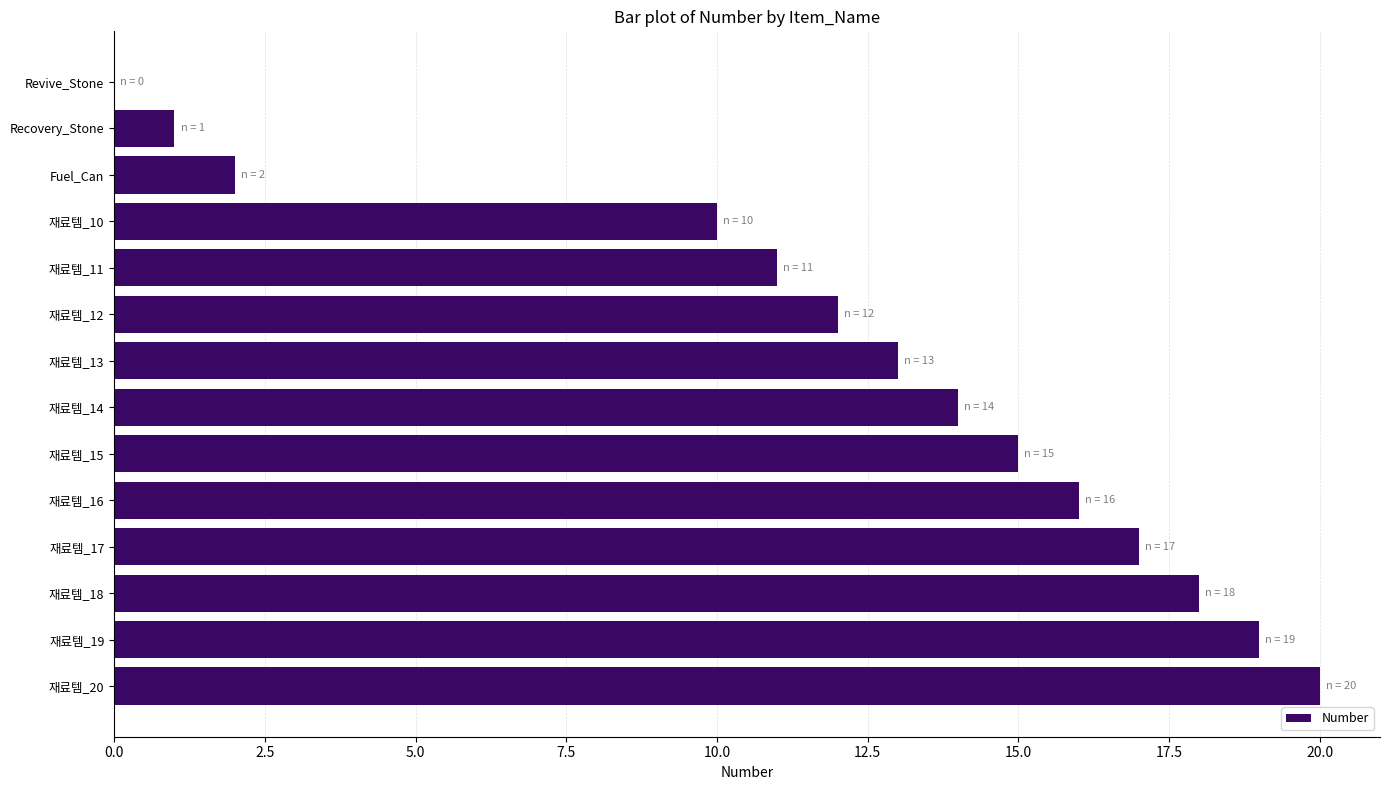

Which label corresponds to the largest value in the chart?

재료템_20